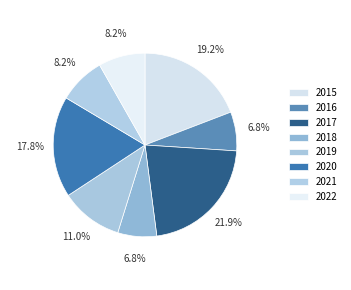

Combined, do 2018 and 2020 account for over 50%?

No